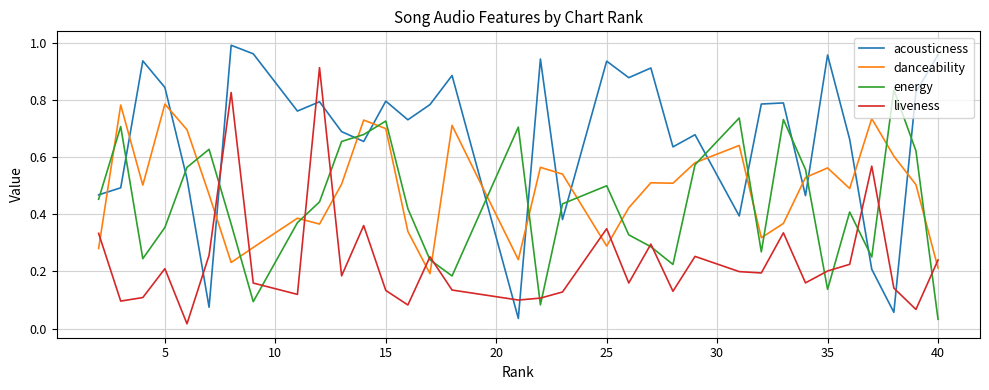

True or false: danceability and acousticness cross at least once.

True